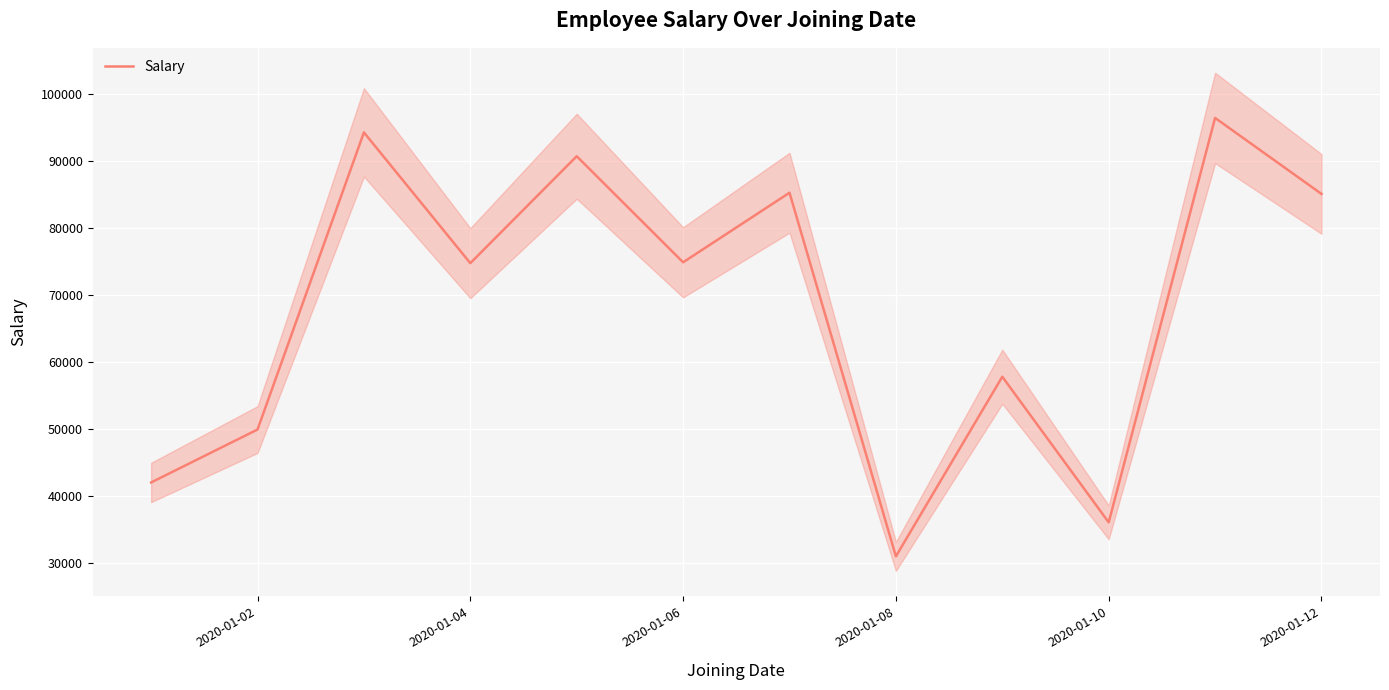

Reading left to right, what are all the values shown in this chart?

41954	49855	94210	74689	90652	74820	85206	30924	57737	36000	96371	85028